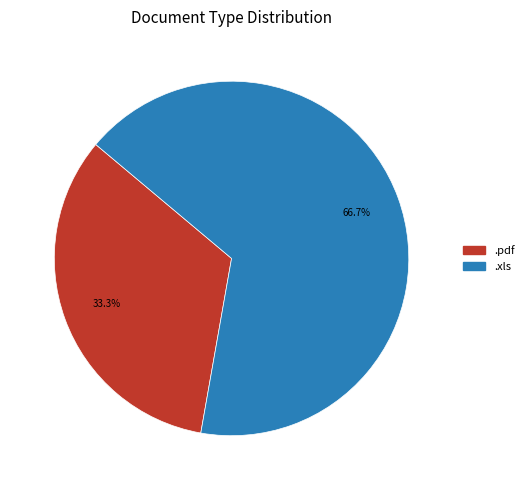

True or false: .xls accounts for 67% of the total.

True